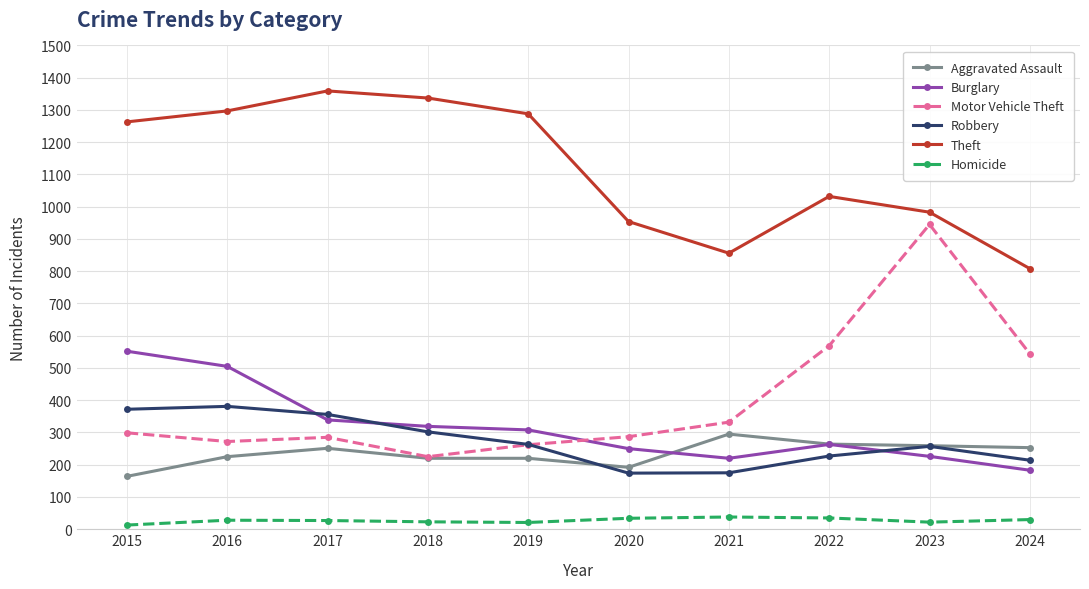

What is the sum of all Homicide values?

271